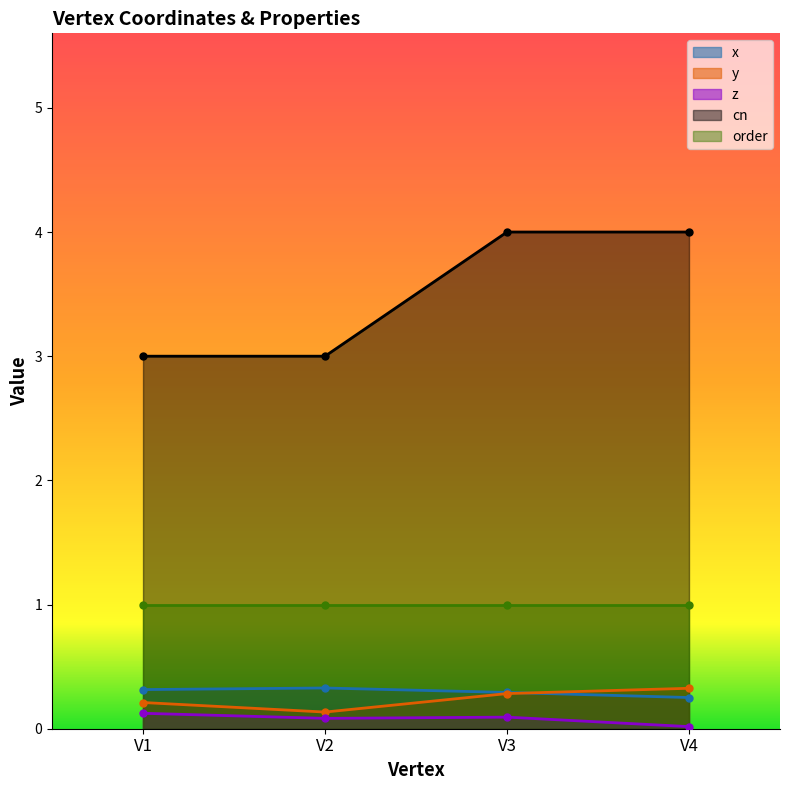

Is the value of y at V2 greater than the value of x at V4?

No